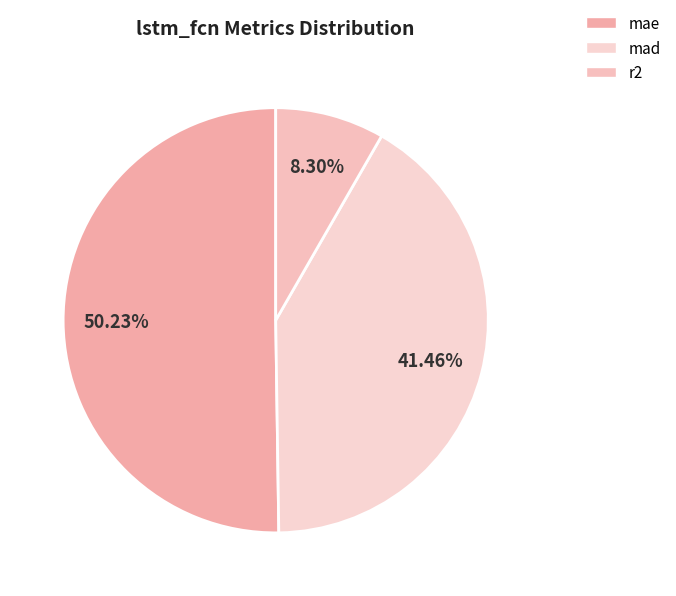

What is the largest slice in the pie chart?

mae